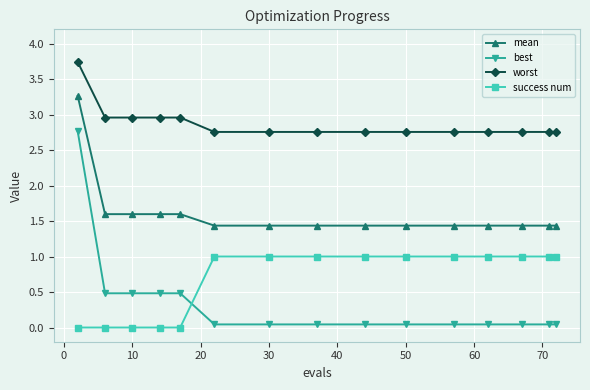

Which series has the largest range (max minus min)?

best